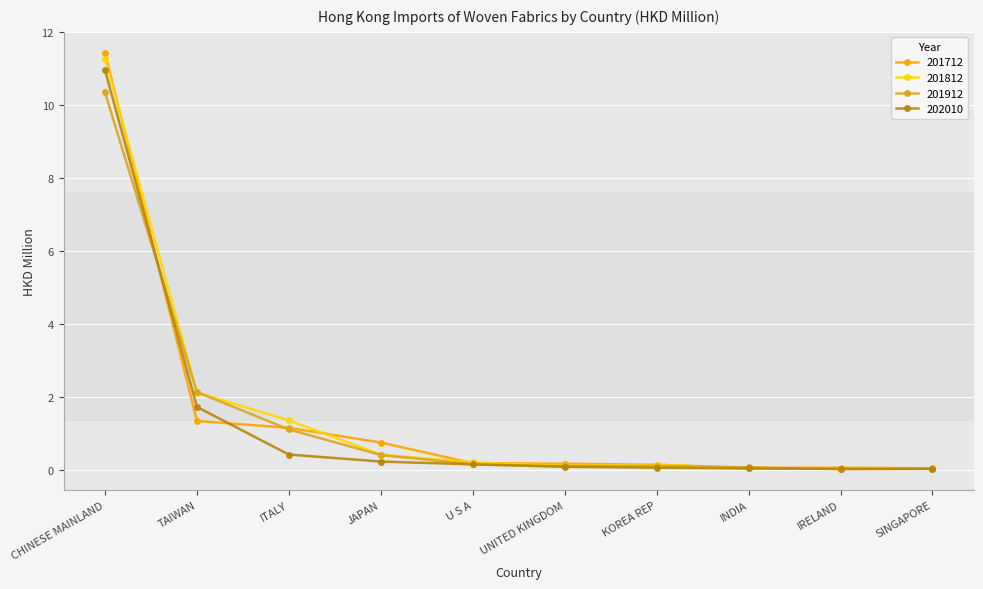

Rank the series by their average value, from highest to lowest.

201812, 201712, 201912, 202010